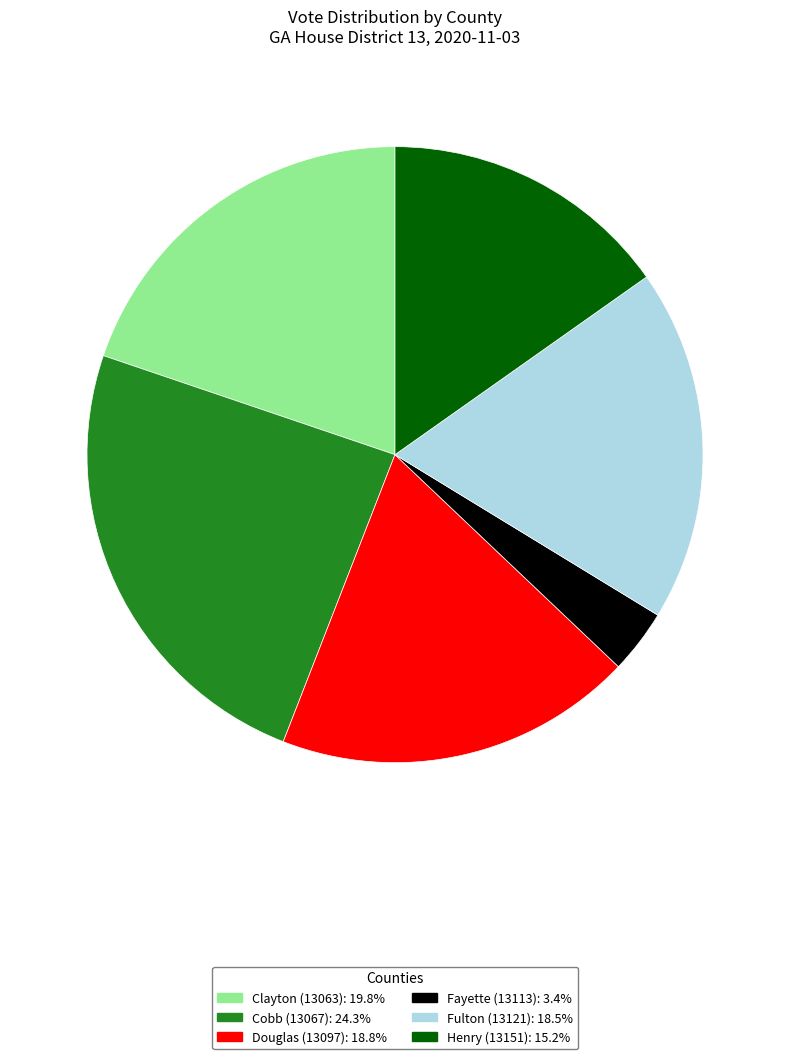

Which has a higher value, Clayton (13063) or Fayette (13113)?

Clayton (13063)